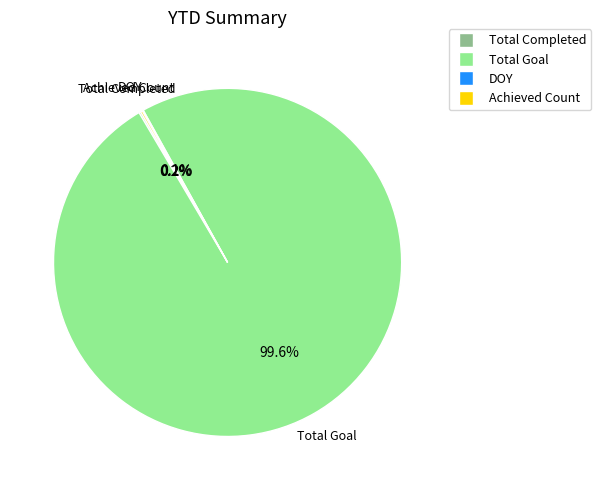

Does any single category account for the majority?

Yes